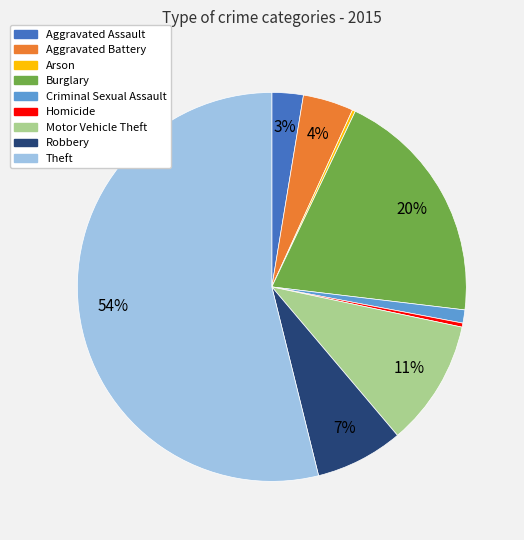

Which has a higher value, Theft or Aggravated Assault?

Theft